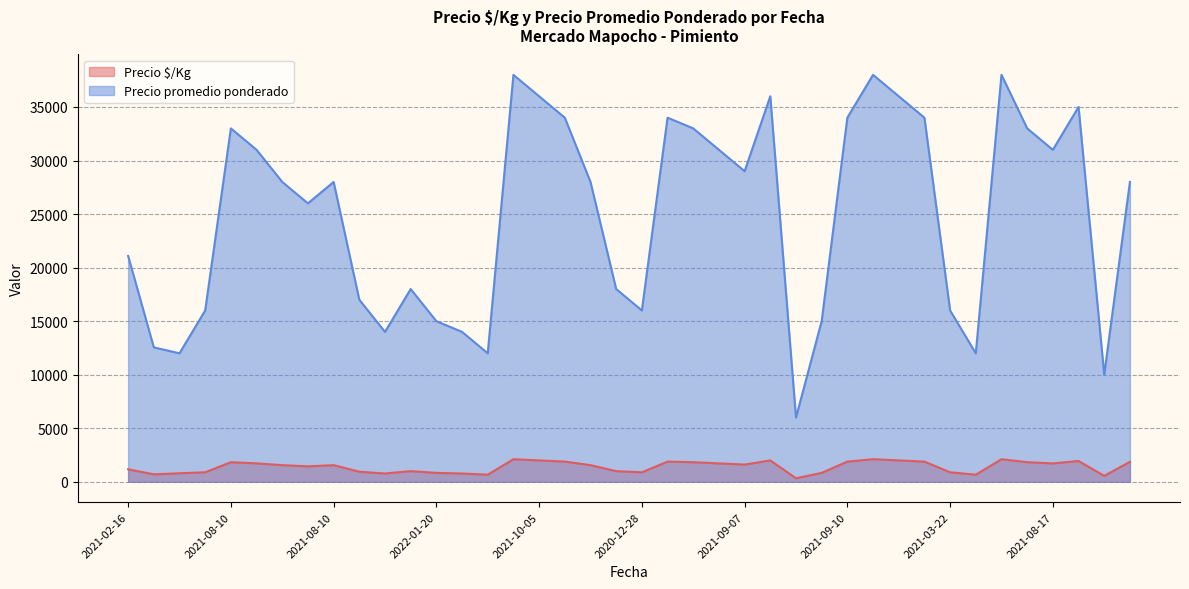

List the series in order of their peak value, highest first.

Precio promedio ponderado, Precio $/Kg